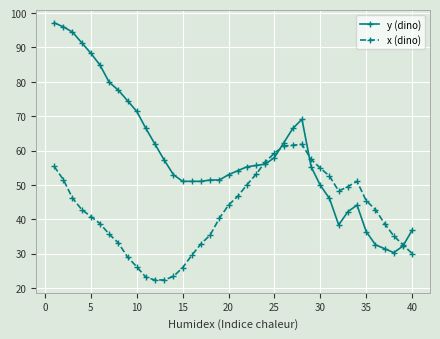

Which series has the largest range (max minus min)?

y (dino)